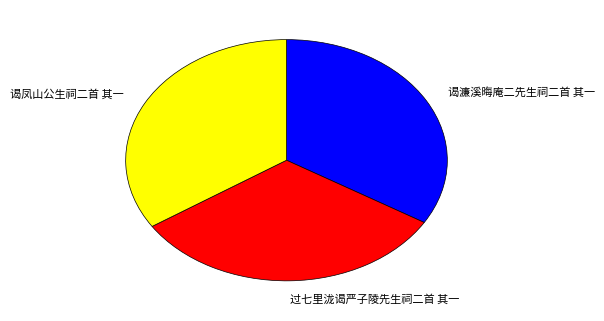

Rank the categories by value from lowest to highest.

过七里泷谒严子陵先生祠二首 其一, 谒濂溪晦庵二先生祠二首 其一, 谒凤山公生祠二首 其一